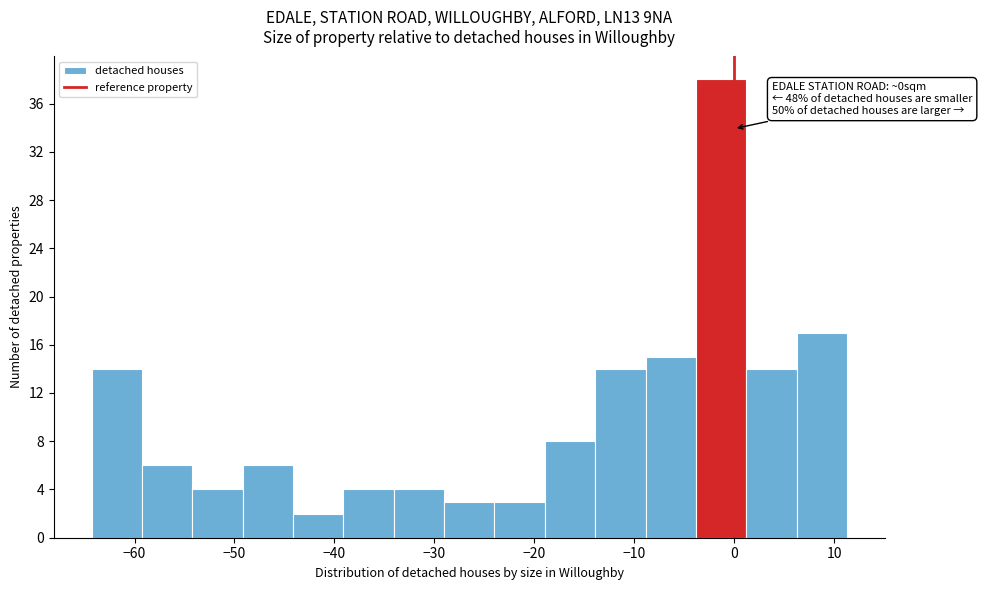

Over which range of the x-axis is the bar tallest?

-4 to 1